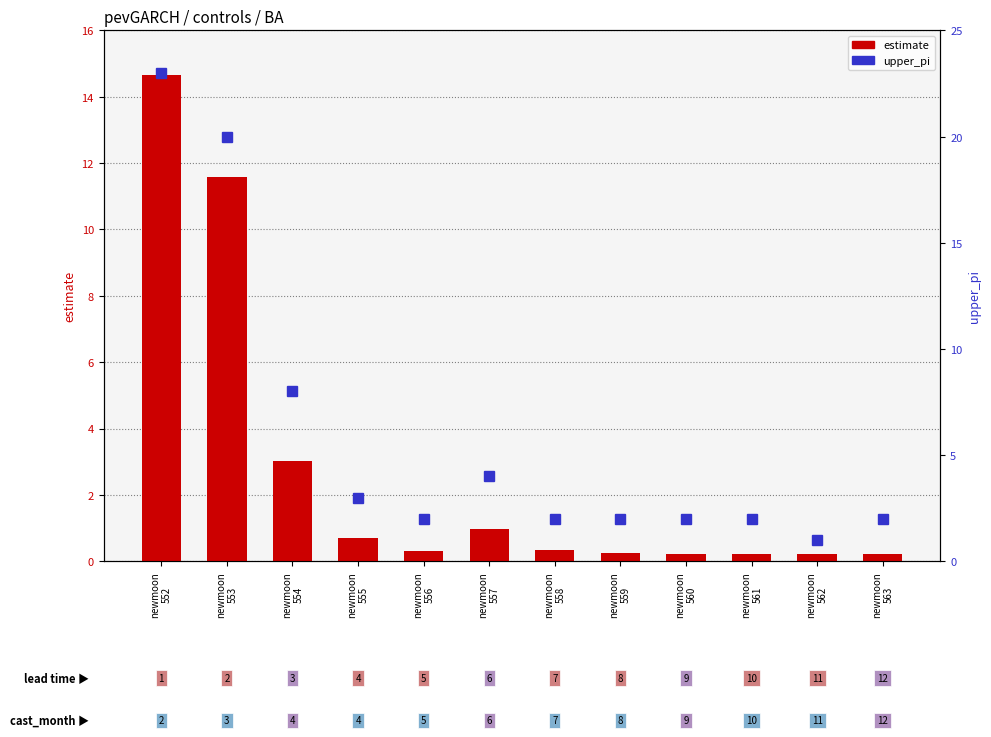

What is the lowest value of the upper_pi series?

1.0